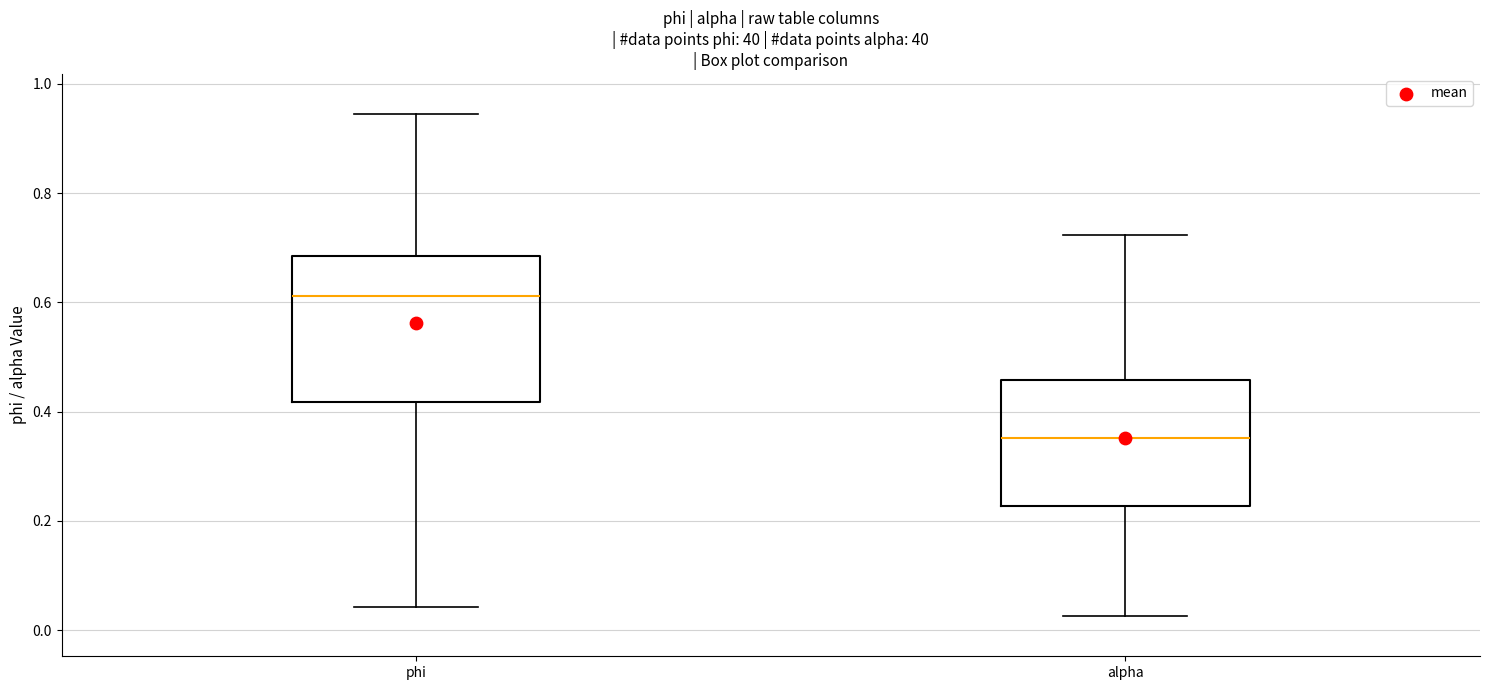

Reading left to right, transcribe this box plot: for each box, give where its median line is, the range the box spans, and where its two whiskers end, as read against the y-axis. The values are not printed on the chart, so give them approximately, as read against the axis.

phi: median 0.62, box 0.42 to 0.68, whiskers 0.04 to 0.94
alpha: median 0.36, box 0.22 to 0.46, whiskers 0.02 to 0.72